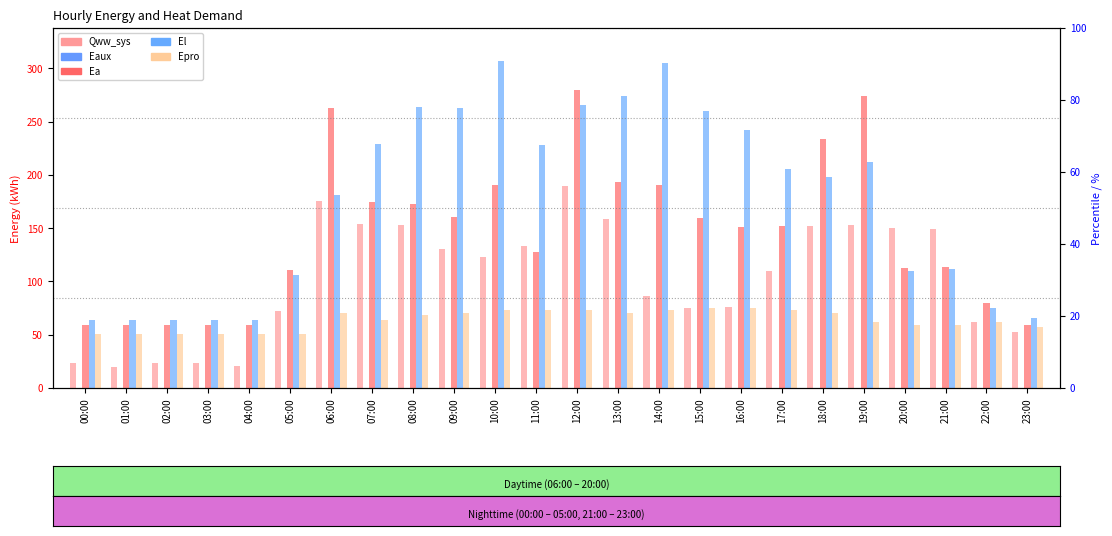

List the series in order of their overall mean, highest first.

El, Ea, Qww_sys, Epro, Eaux